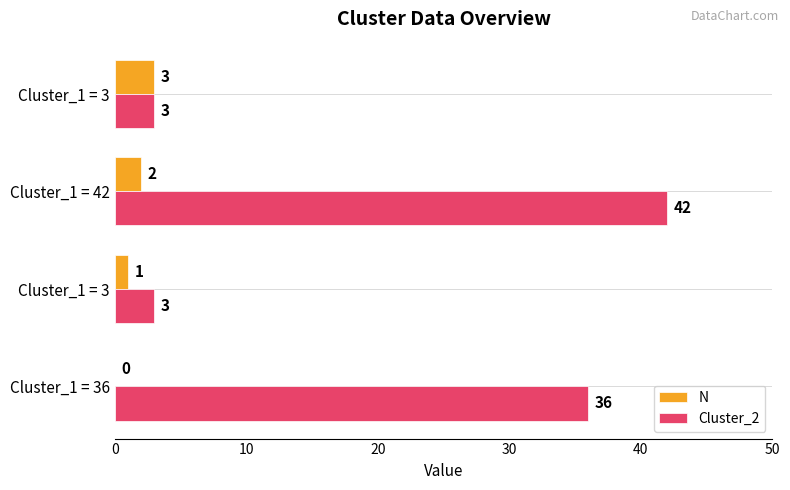

At how many categories does at least one series exceed 28?

2